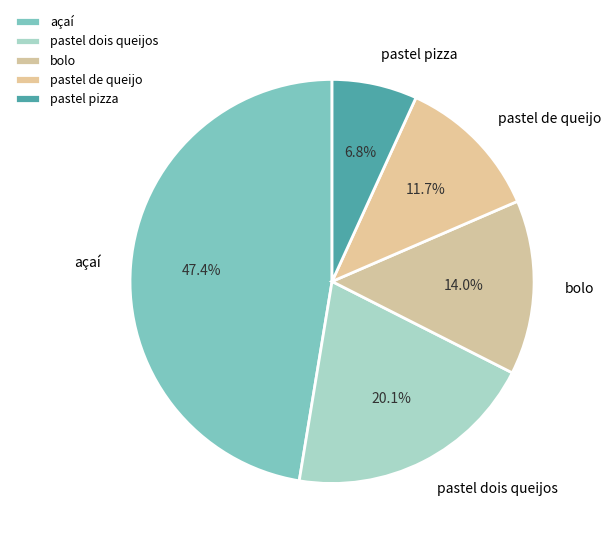

To the nearest percent, what is the average slice percentage?

20%